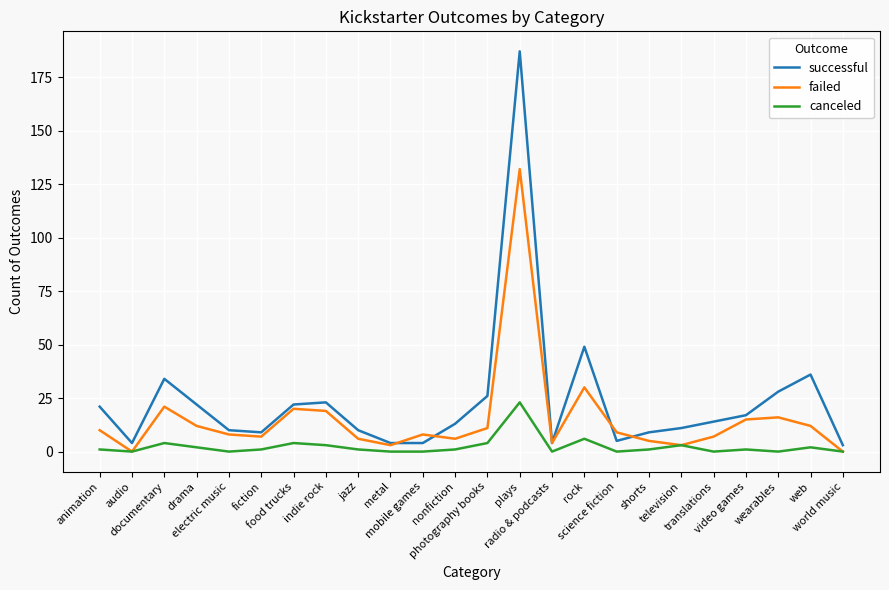

How many lines are shown in the chart?

3